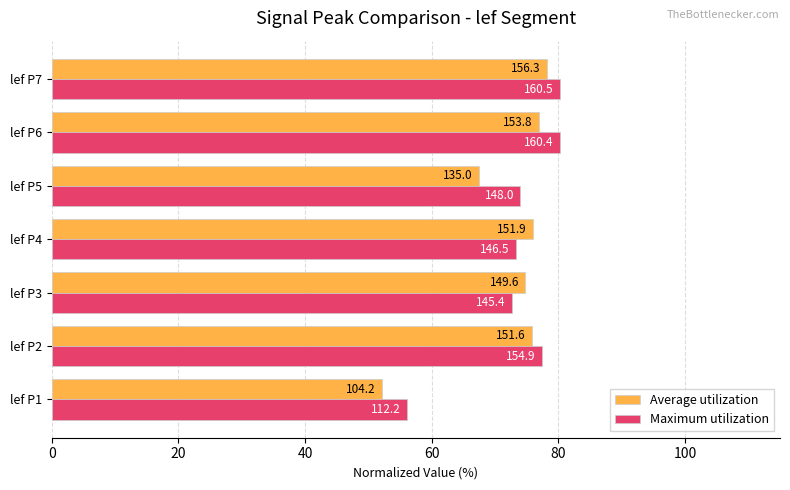

What are all the series names shown in the legend?

Average utilization, Maximum utilization